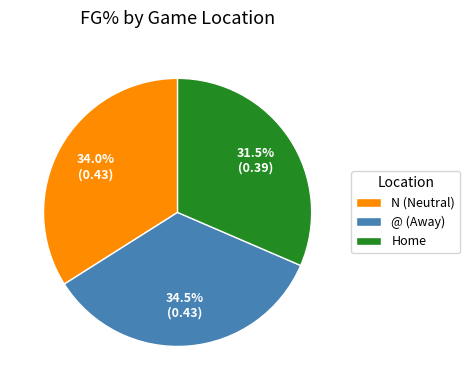

To the nearest percent, what portion does N (Neutral) represent?

34%